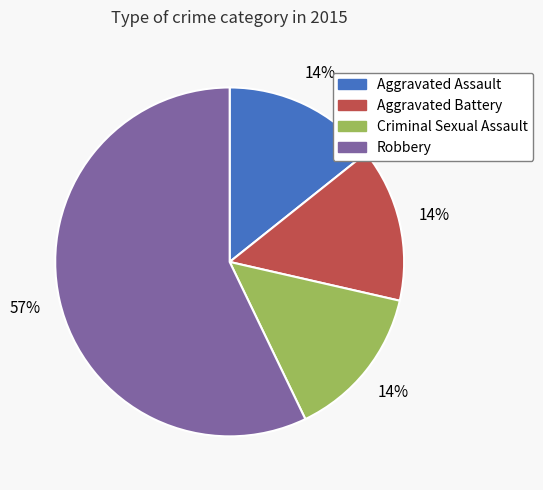

To the nearest percent, what is the difference between the largest and smallest slice percentages?

43%